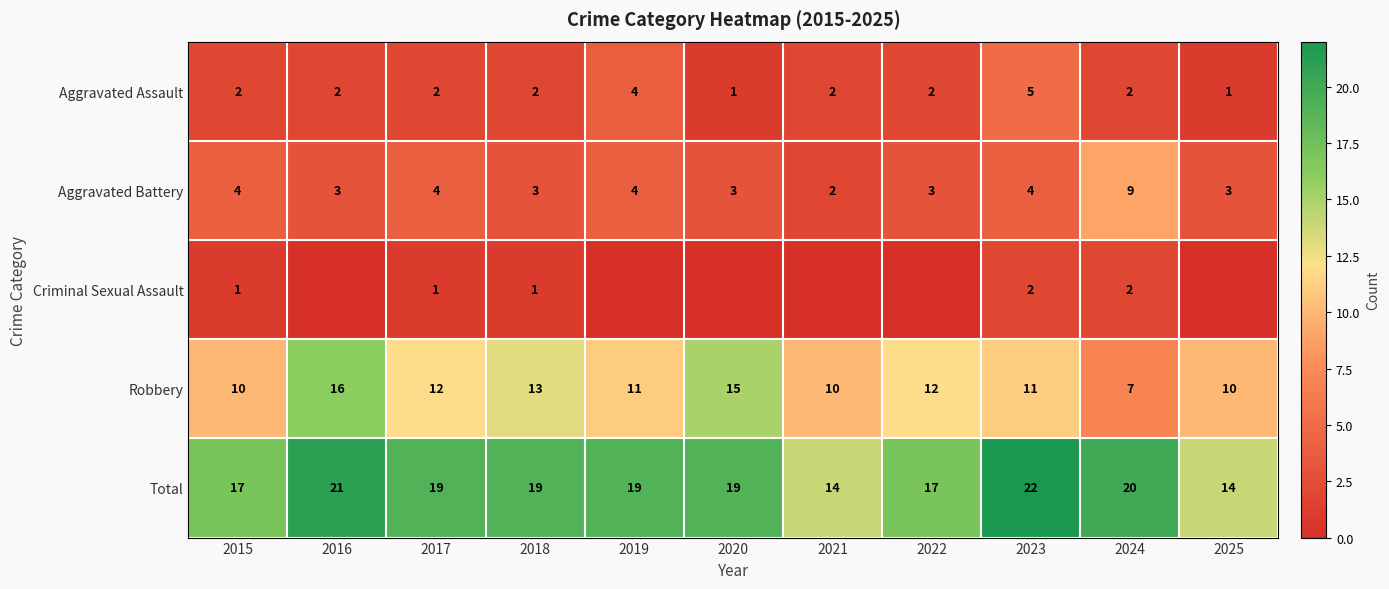

Which category has the lowest value across all series?

2016